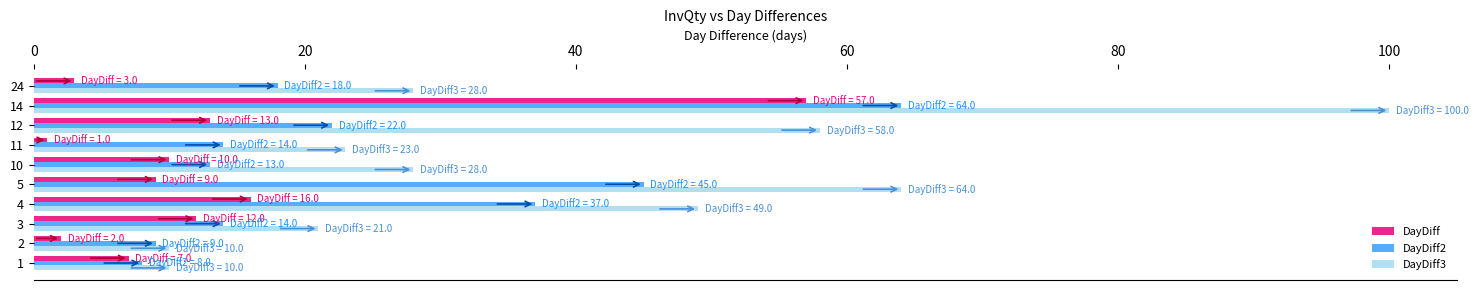

Where is DayDiff nearest to the value 29?

4